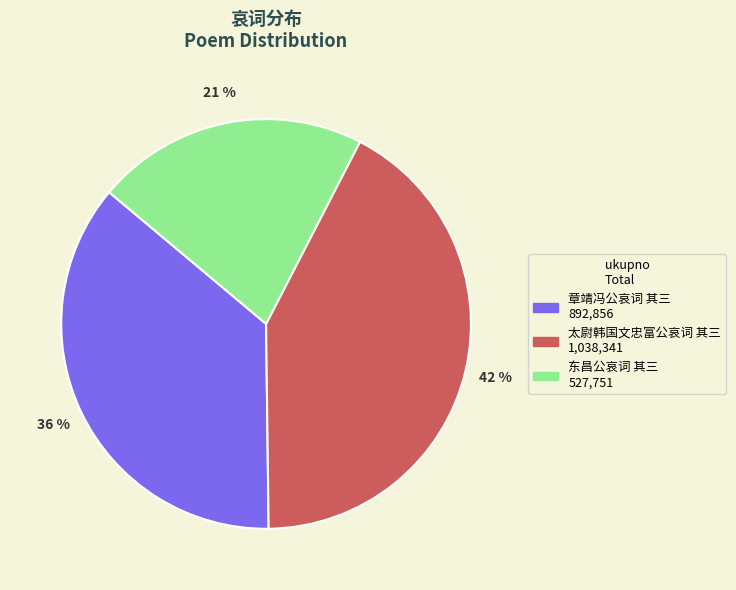

How many segments does this pie chart have?

3